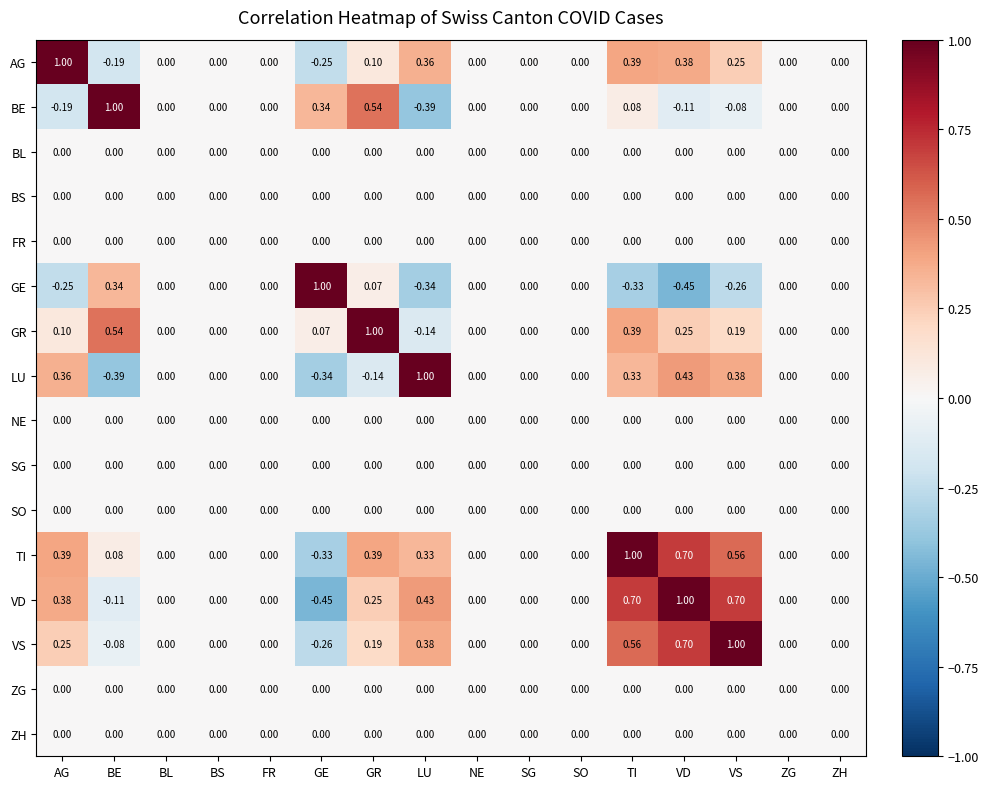

Between LU and SG, which series saw the biggest shift?

LU